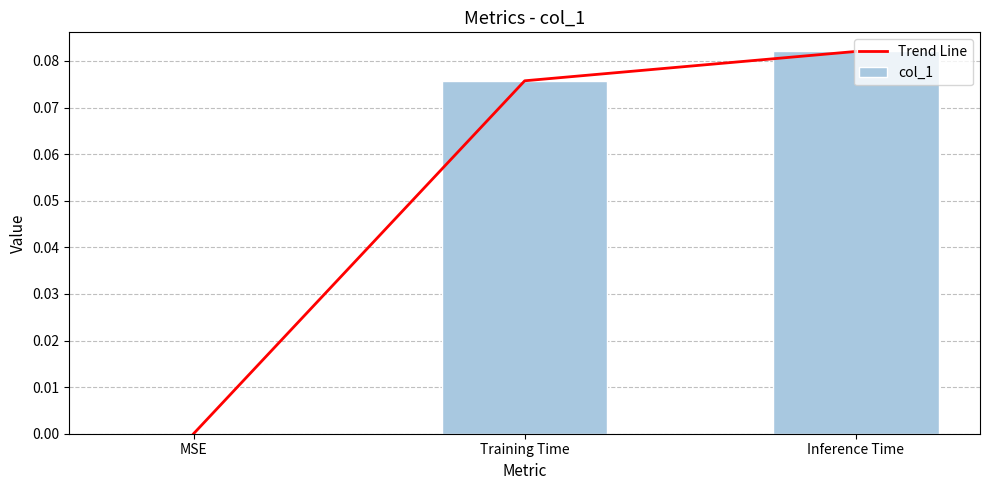

What is the label of the 2nd bar from the left?

Training Time